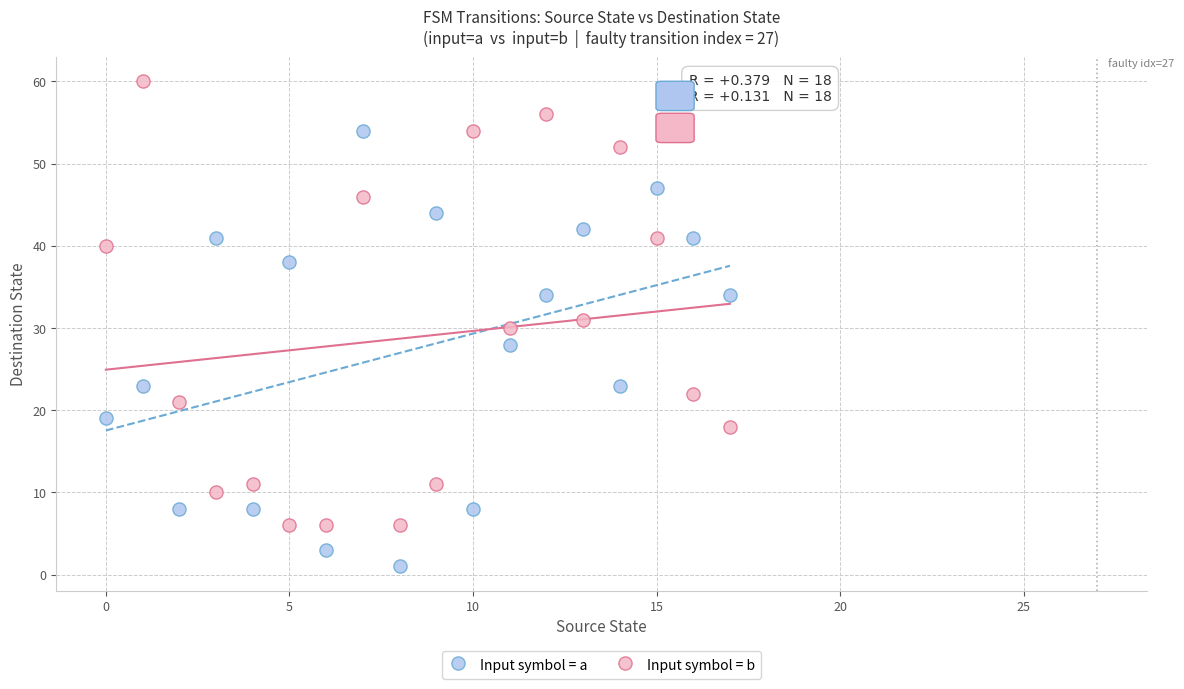

Which series reaches the maximum Y coordinate?

Input symbol = b